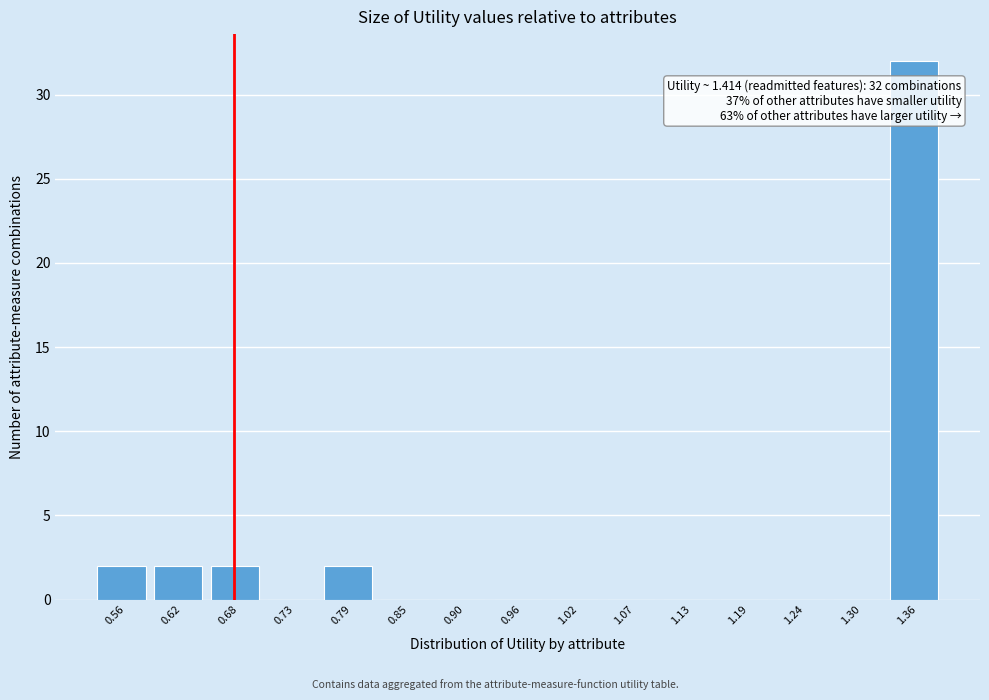

Reading right to left, extract all data points from this chart.

1.36=32	1.30=0	1.24=0	1.19=0	1.13=0	1.07=0	1.02=0	0.96=0	0.90=0	0.85=0	0.79=2	0.73=0	0.68=2	0.62=2	0.56=2